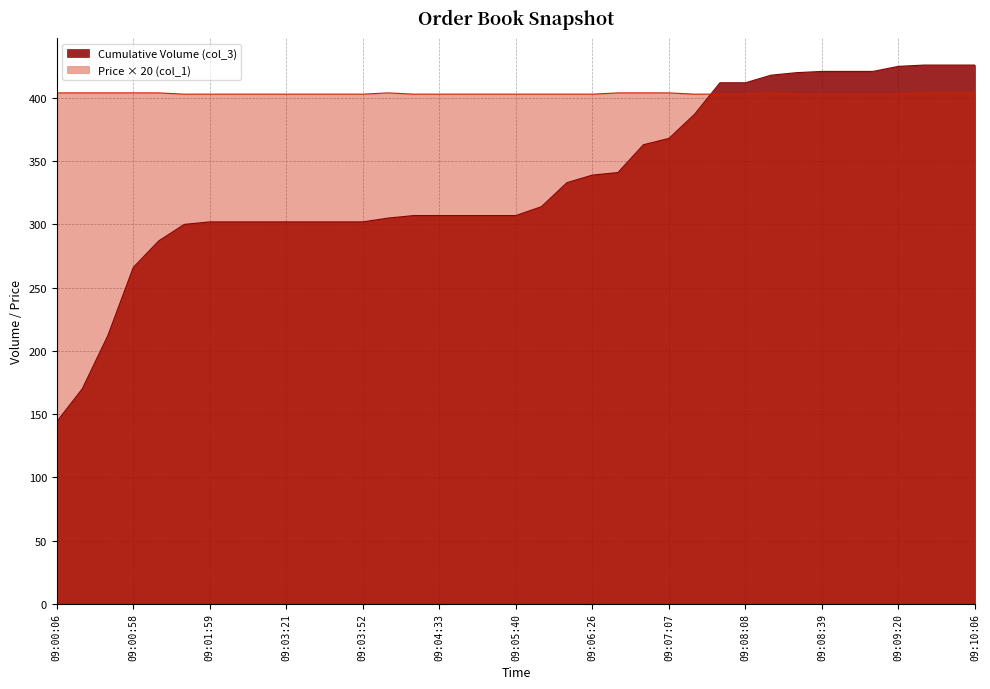

What is the average value of the Price (col_1) series?

403